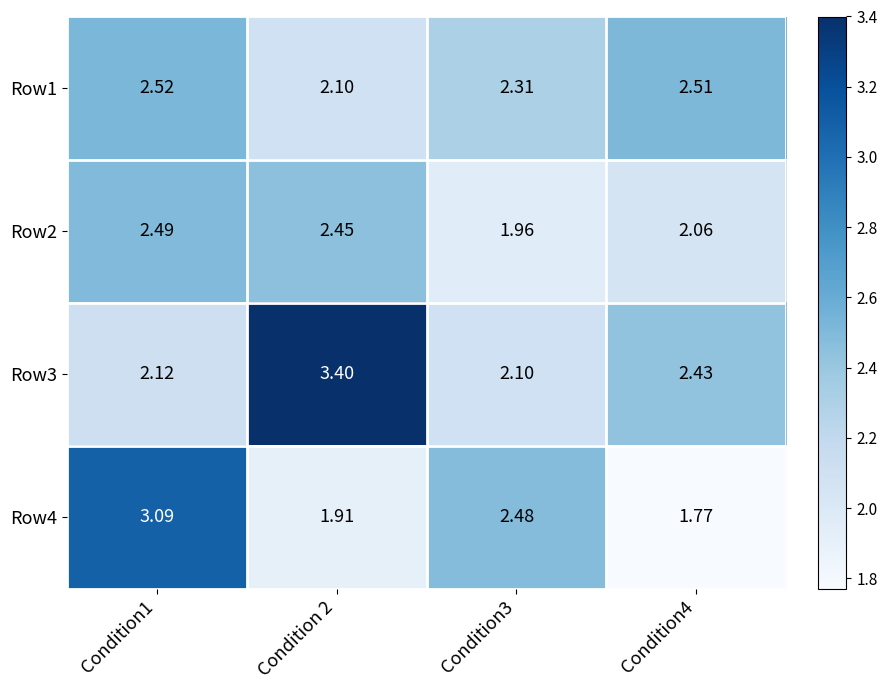

Is the value of Row4 at Condition 2 greater than the value of Row1 at Condition3?

No